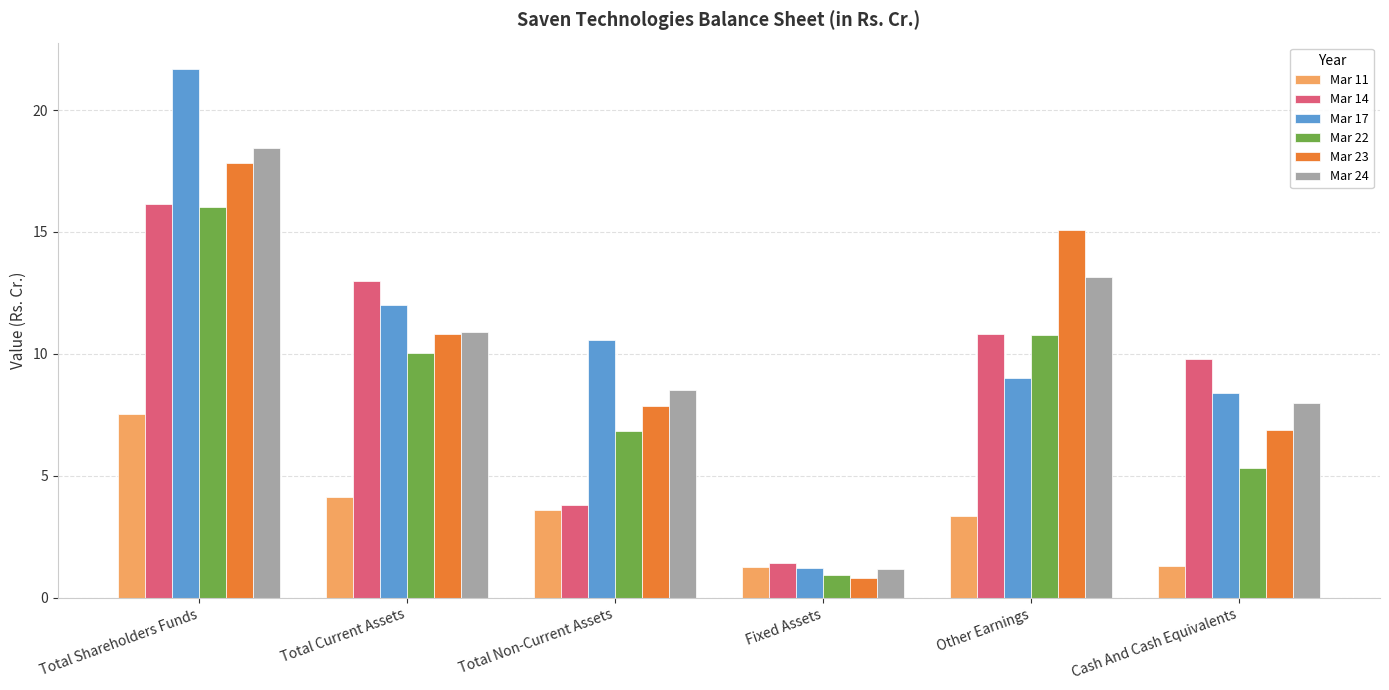

How many groups of bars are there?

6